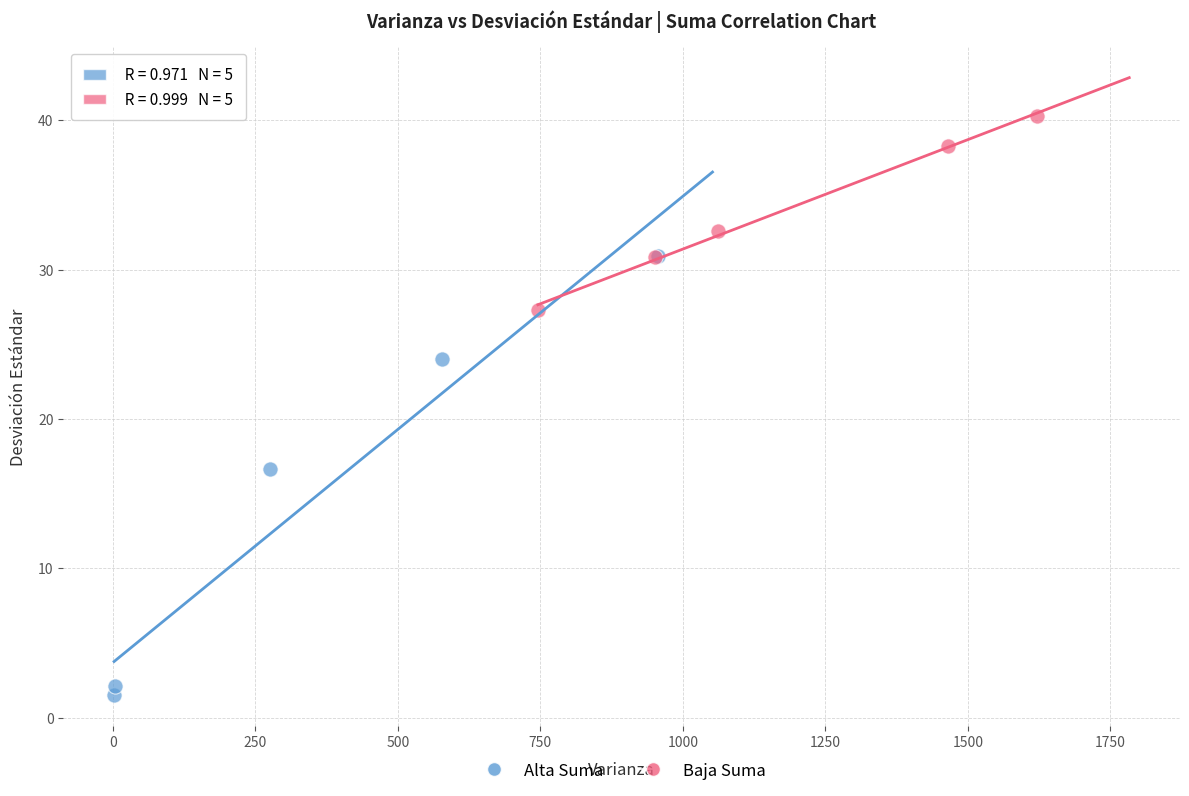

Which series contains the highest Y value?

Baja Suma